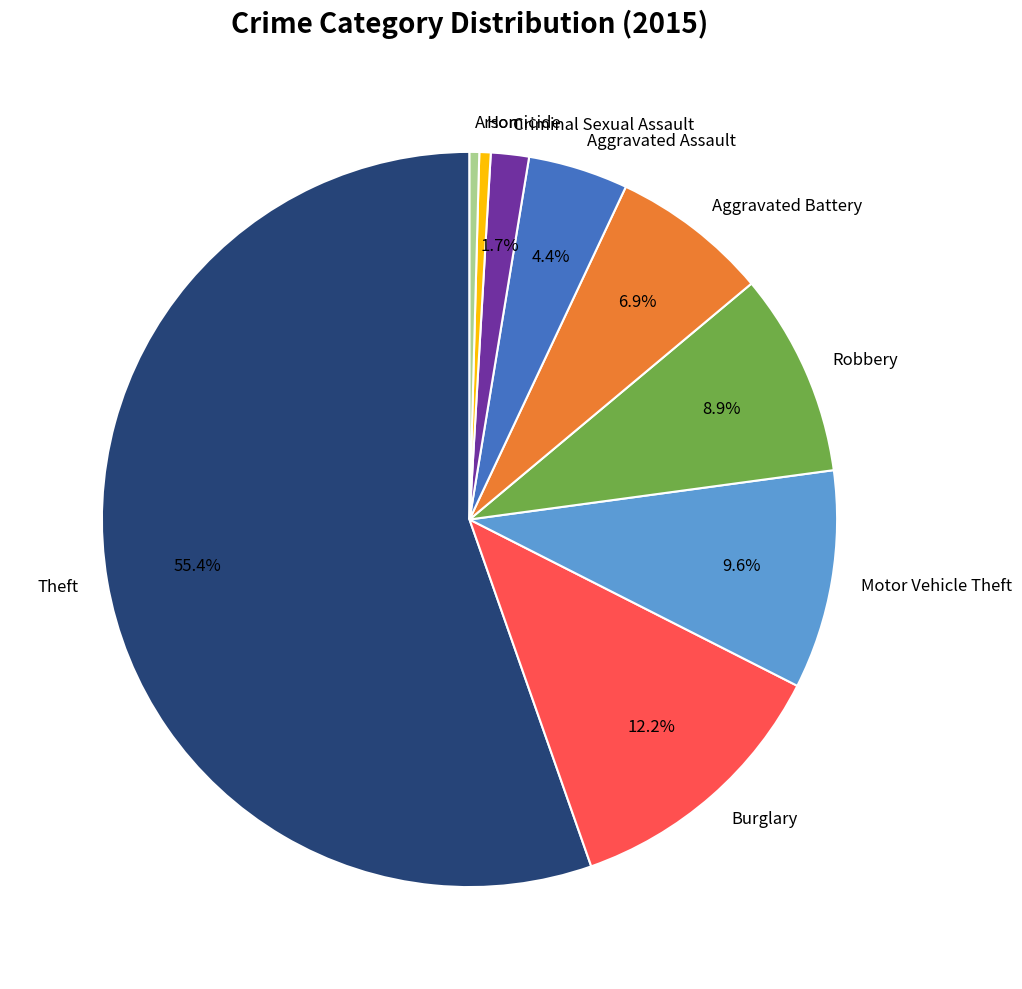

What is the ratio of the value at Aggravated Battery to the value at Burglary?

0.6